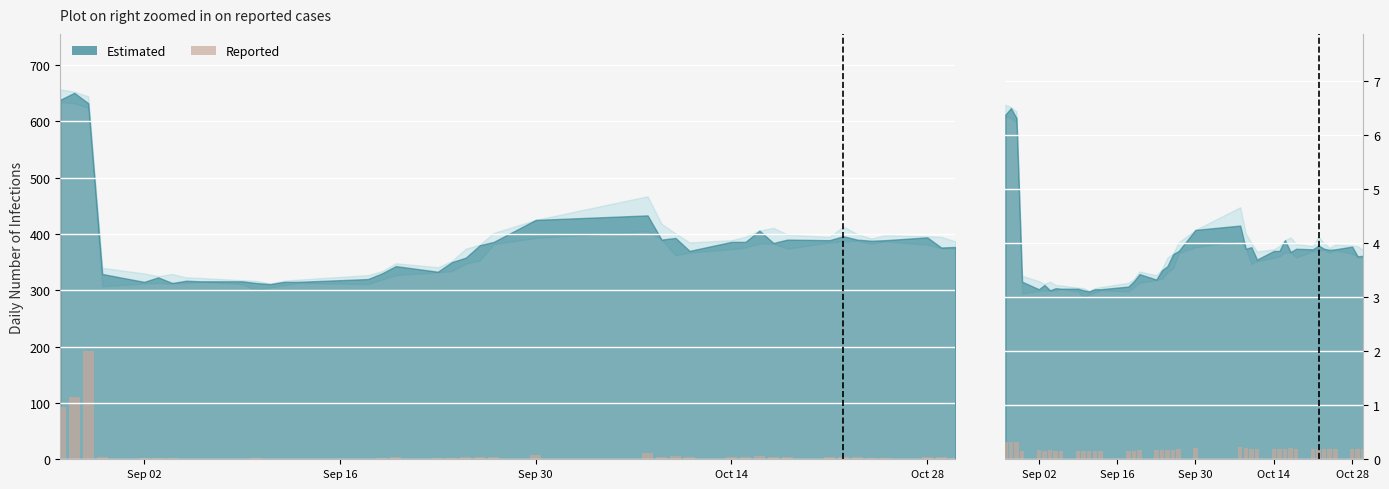

What is the minimum value shown in the chart?

0.2